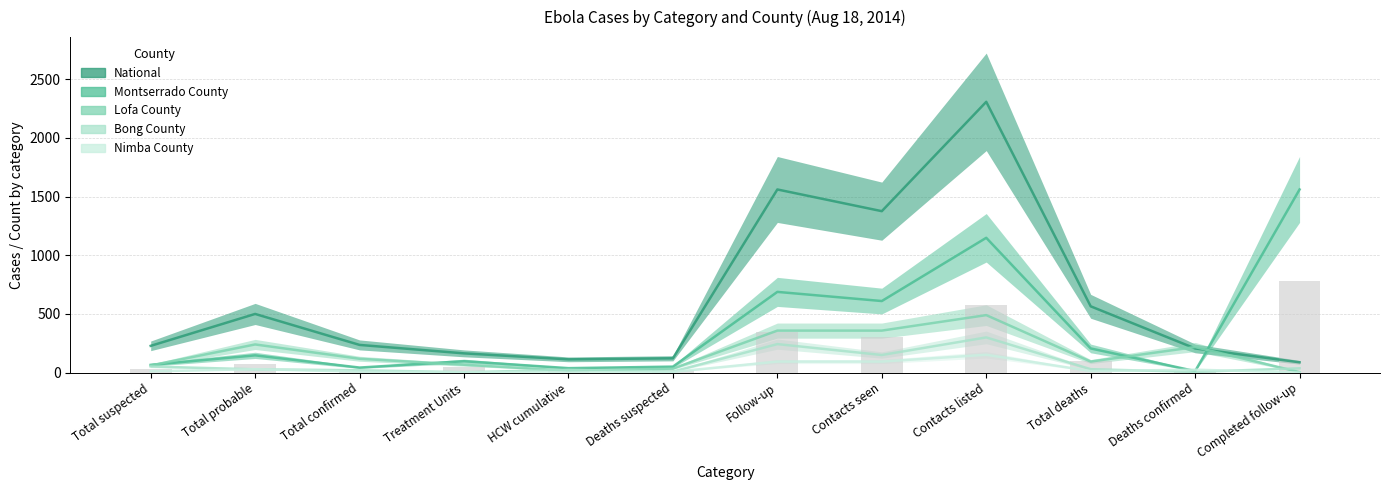

Reading left to right, list all the values displayed in this chart.

Montserrado County: 66	147	43	97	38	51	688	610	1149	206	13	1561
Bong County: 52	28	20	3	24	9	243	150	300	29	6	37
Lofa County: 61	240	118	67	17	34	358	358	490	94	218	4
Nimba County: 11	29	8	4	1	6	94	94	152	13	25	0
National: 228	500	236	164	113	122	1561	1376	2308	565	206	88